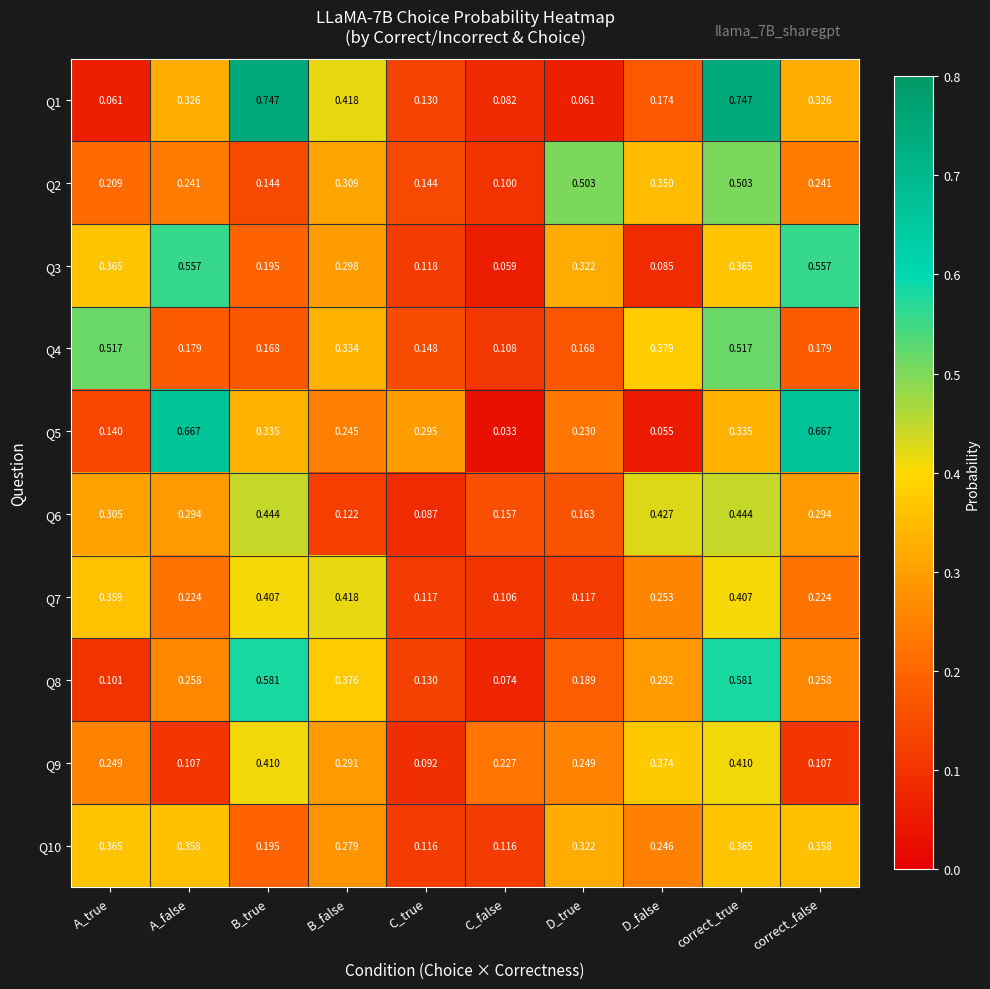

At which label is Q4 closest to 0?

C_false